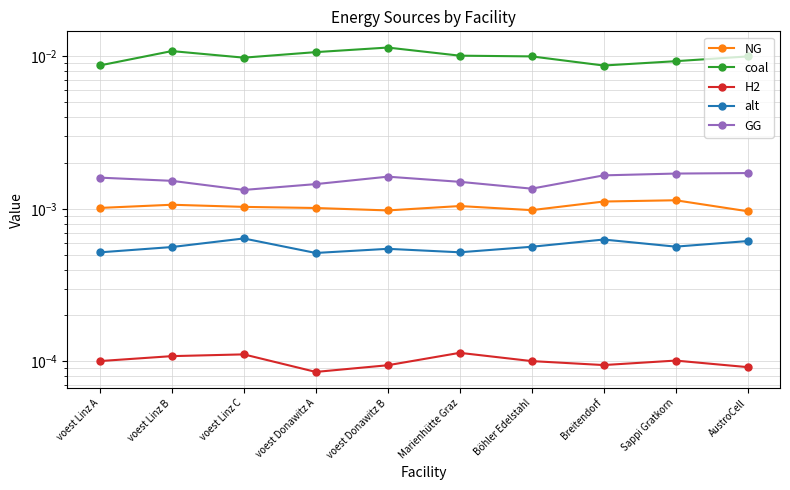

Is this an area chart (filled region under the line)?

No